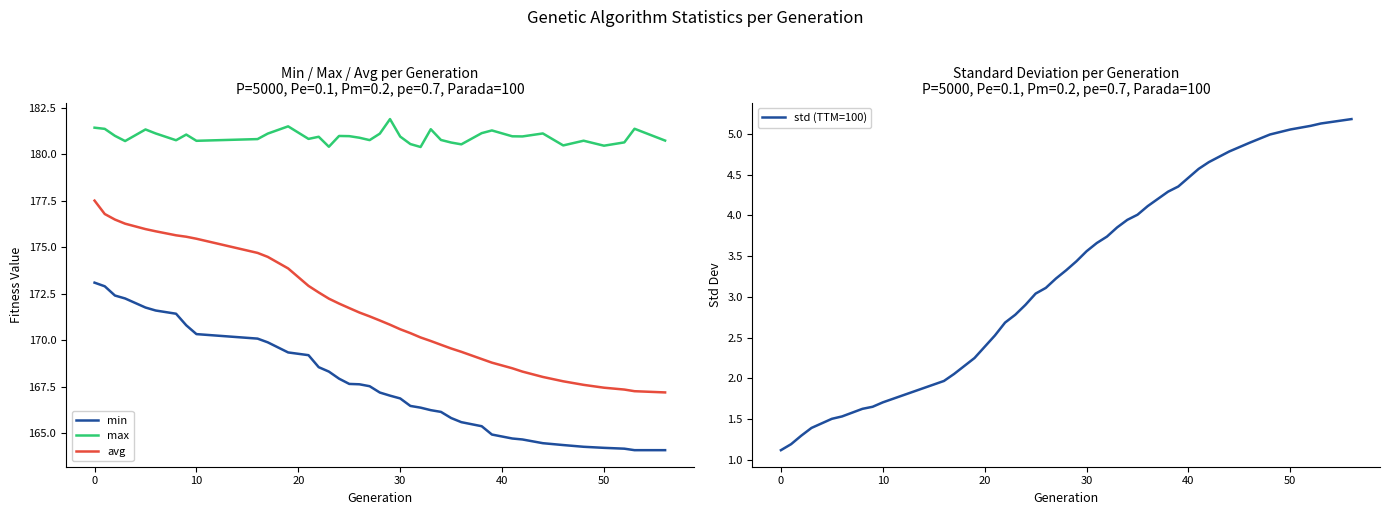

What is the minimum value for avg?

167.2